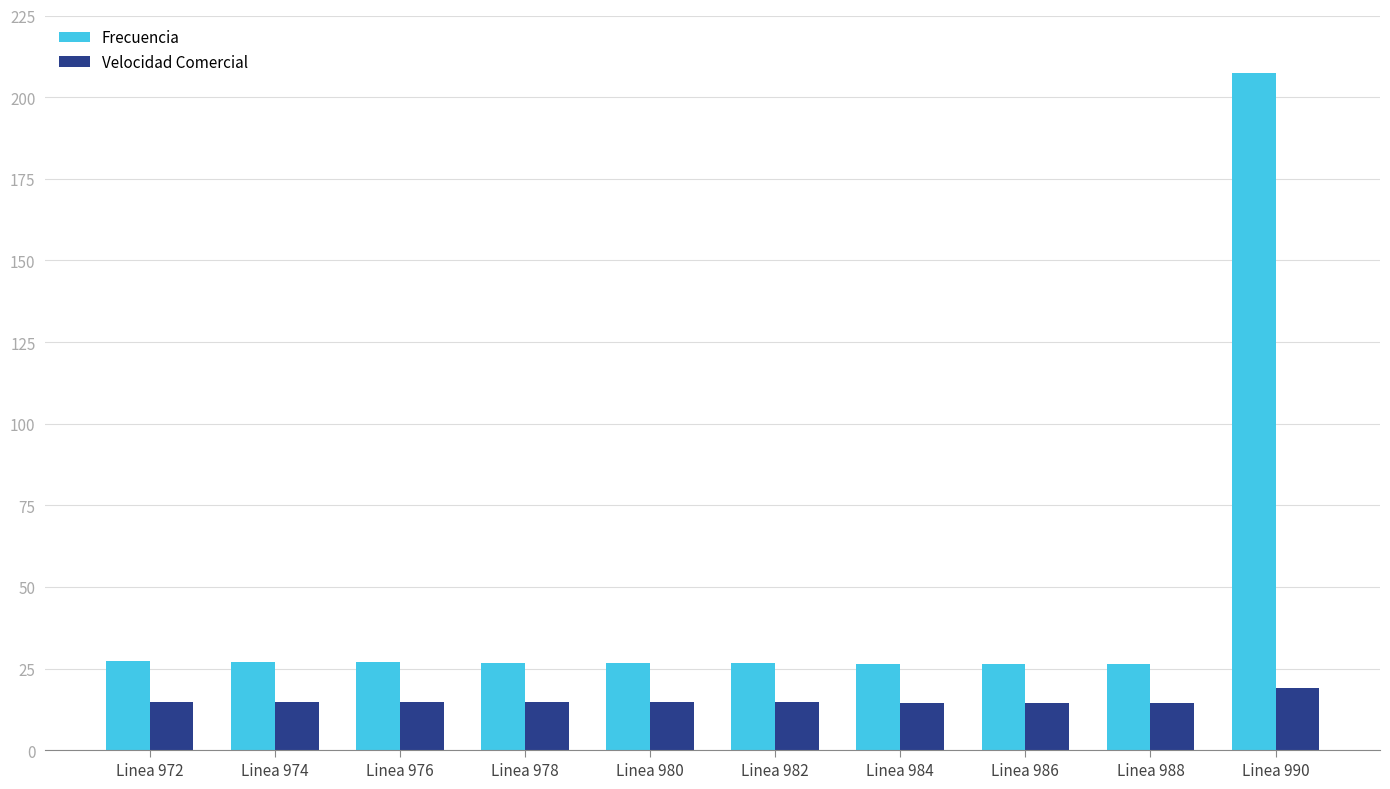

At Linea 976, list the series in order from smallest to largest.

Velocidad Comercial, Frecuencia